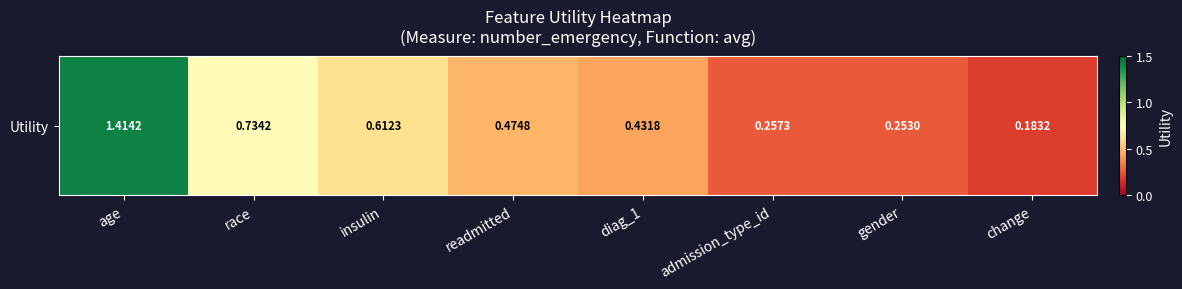

What is the change in value from age to gender?

-1.2